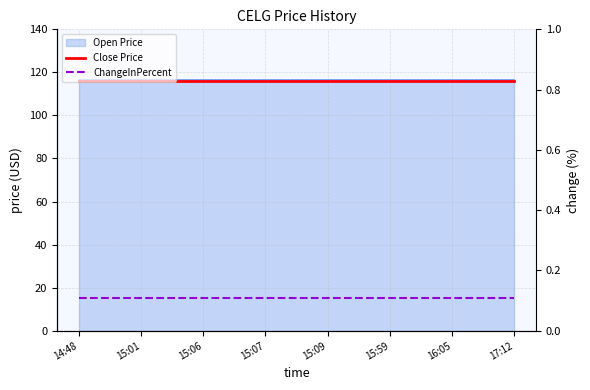

At how many categories does at least one series exceed 96?

8